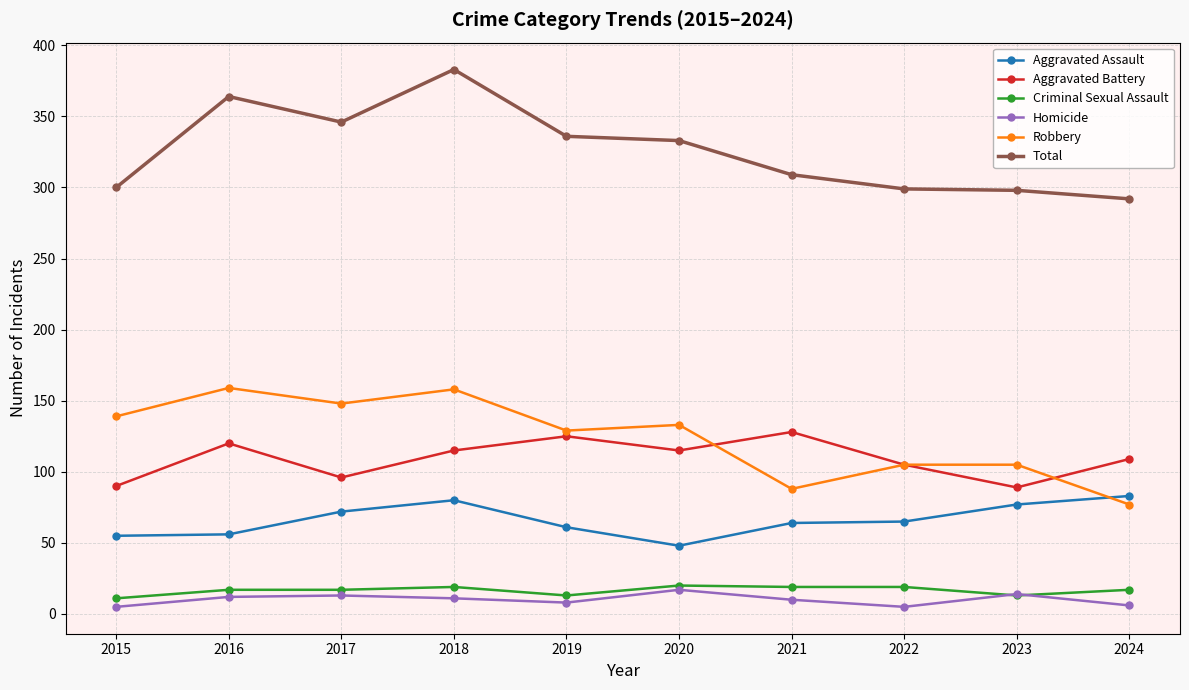

True or false: Aggravated Assault and Homicide cross at least once.

False